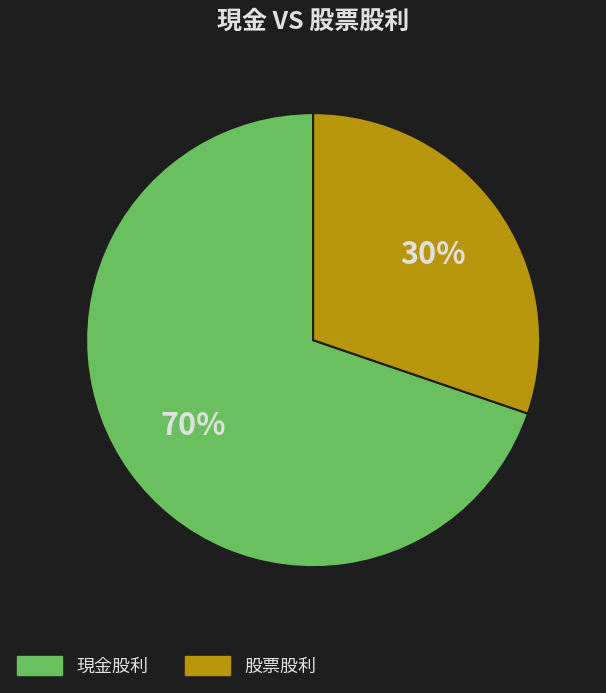

To the nearest percent, what is the combined percentage of 股票股利 and 現金股利?

100%